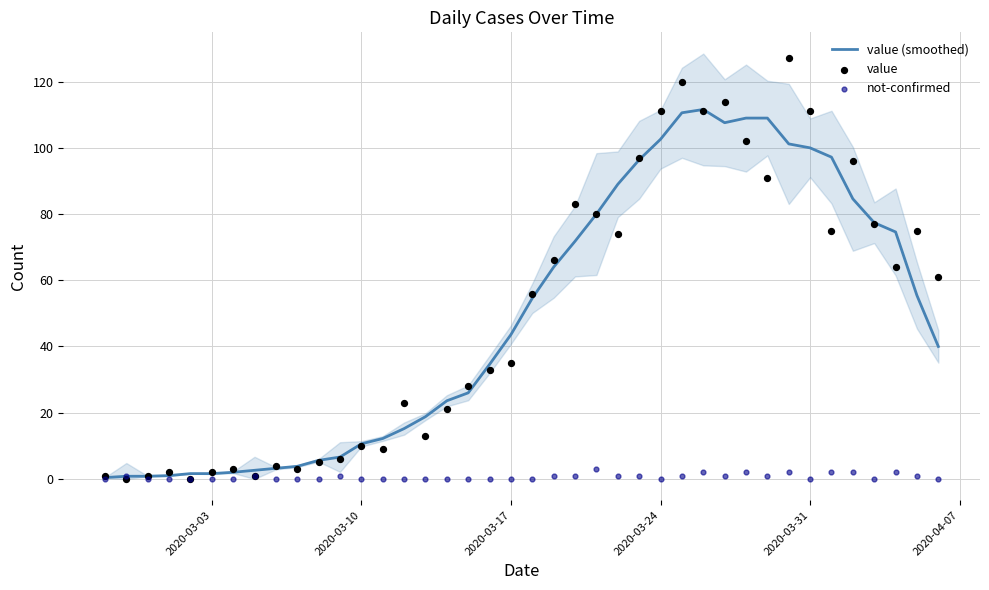

What is the maximum value for value (smoothed)?

111.6